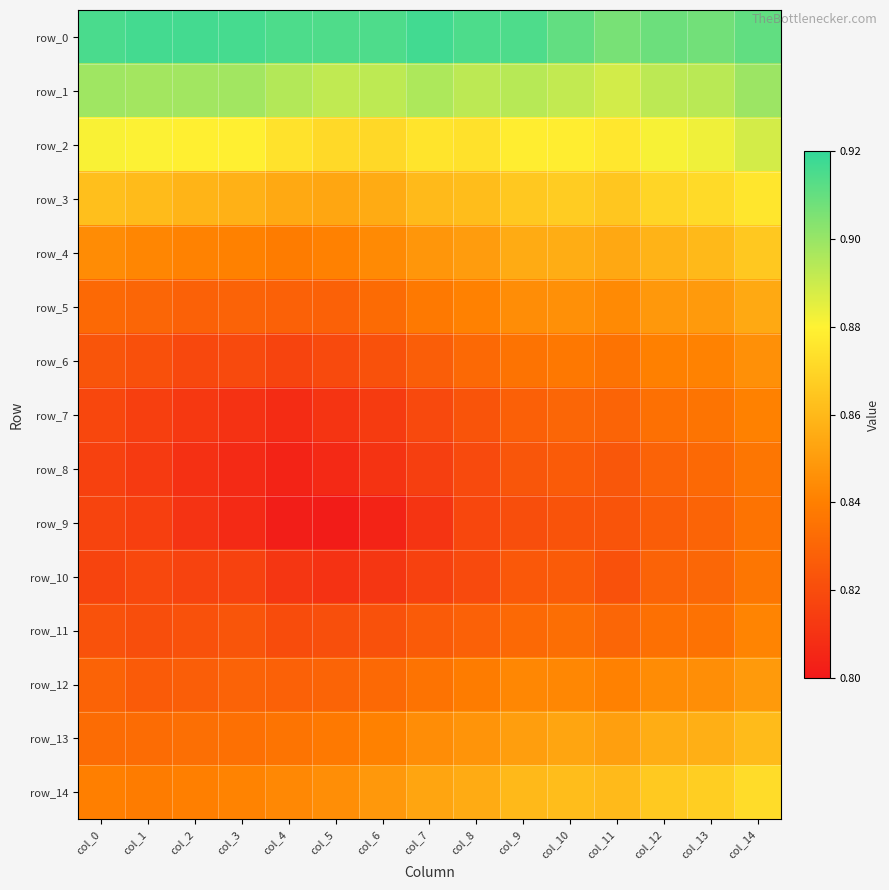

What is the difference between the highest and lowest values at col_11?

0.1